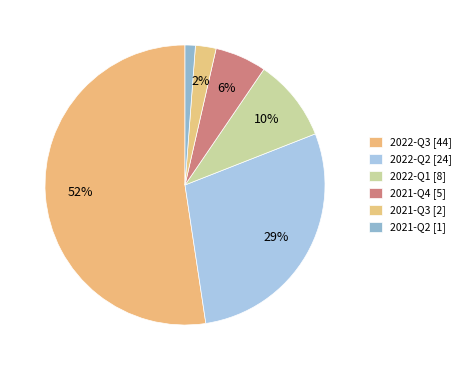

Which slice represents more than half of the pie?

2022-Q3